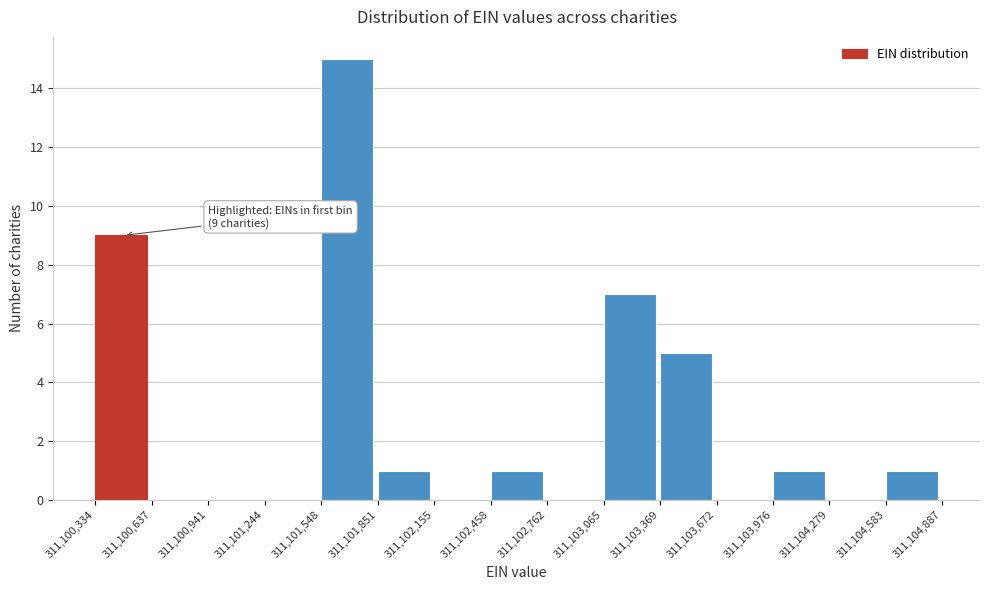

Which range on the x-axis has the tallest bar?

311,101,548 to 311,101,851